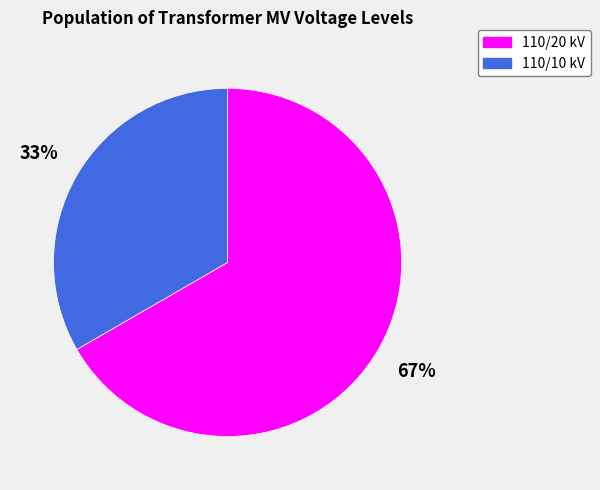

What is the majority slice?

110/20 kV